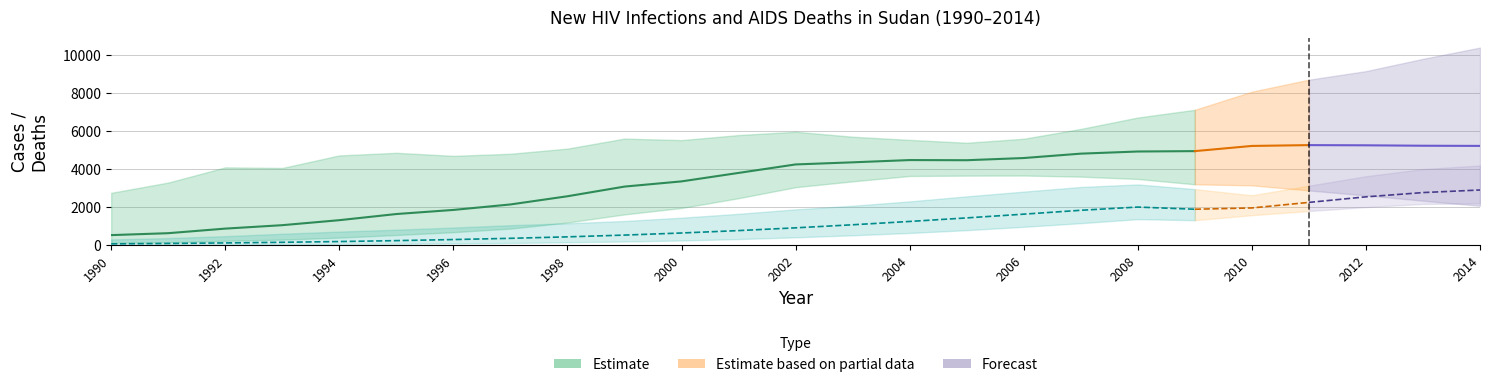

The value of Lower at 2011 is 1057. True or false?

False